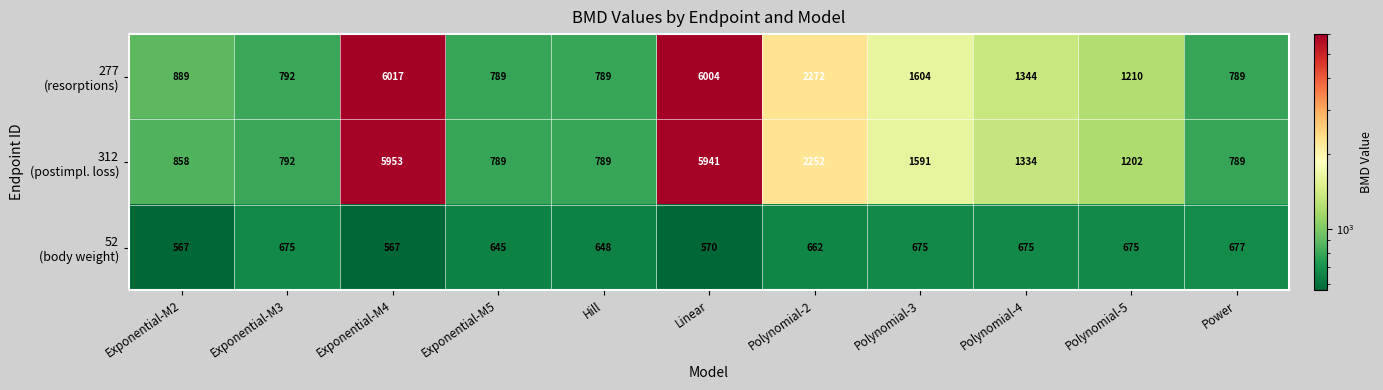

What is the spread (max minus min) of values at Exponential-M5?

144